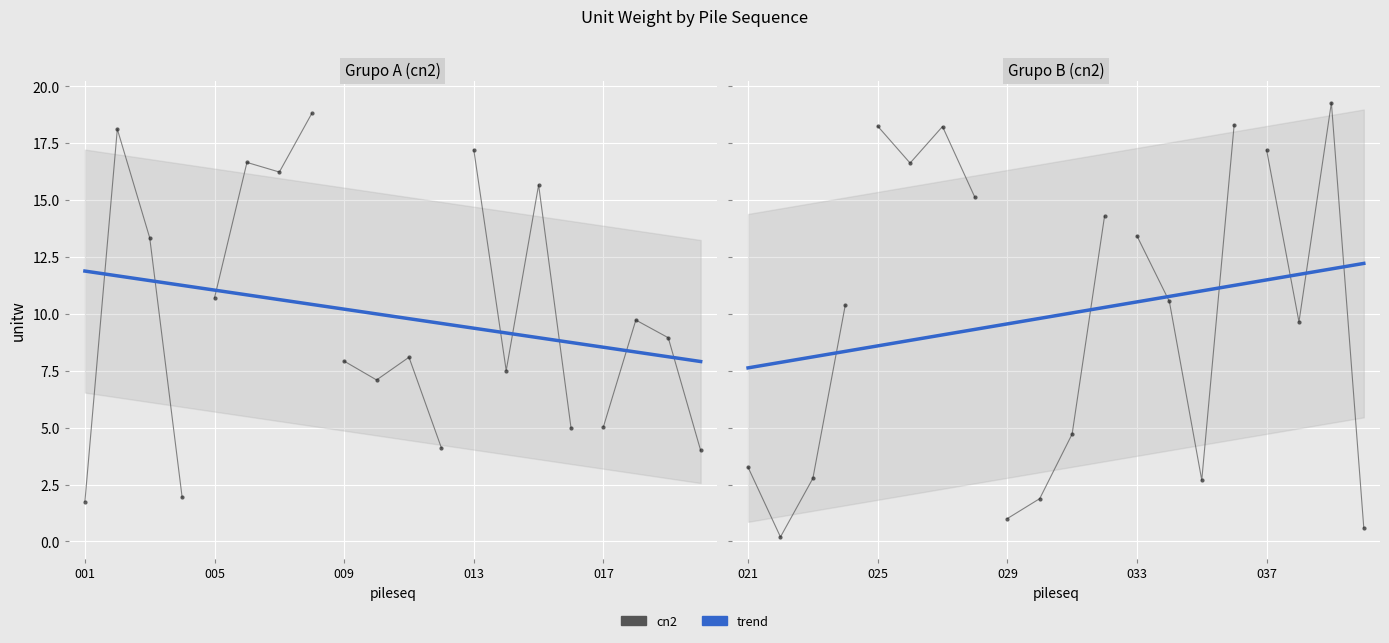

True or false: the data shows 1.4 at 023.

False